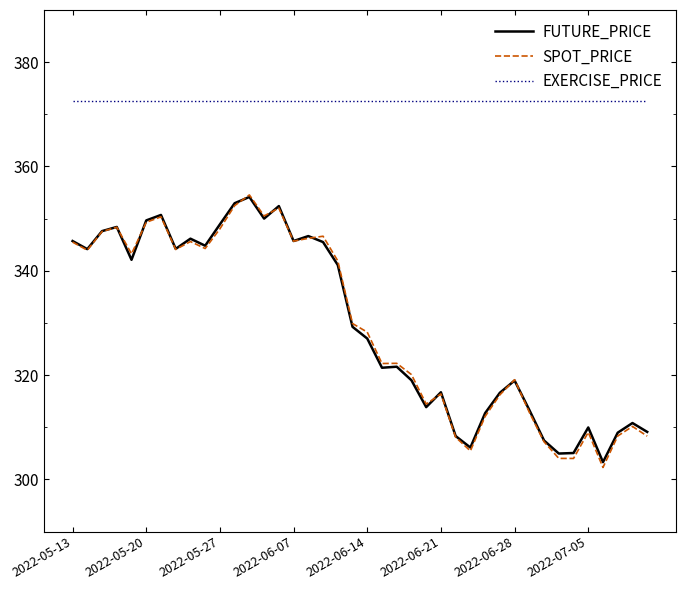

What is the minimum value shown in the chart?

302.3